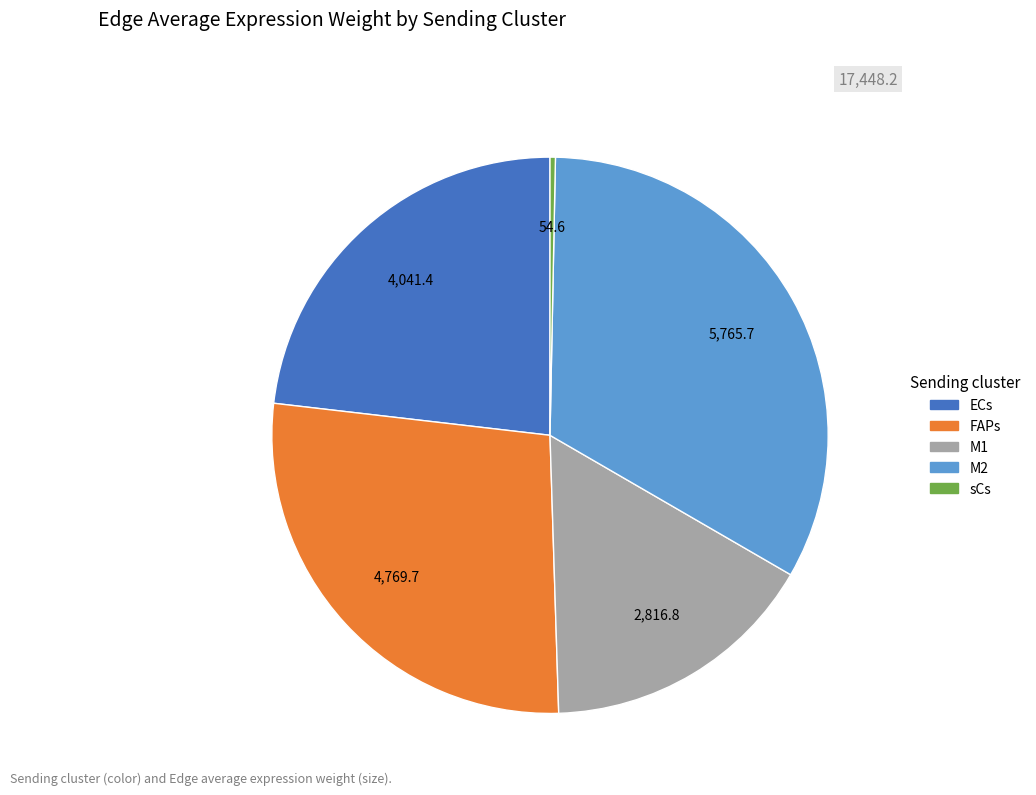

Do FAPs and M2 together represent more than half of the pie?

Yes